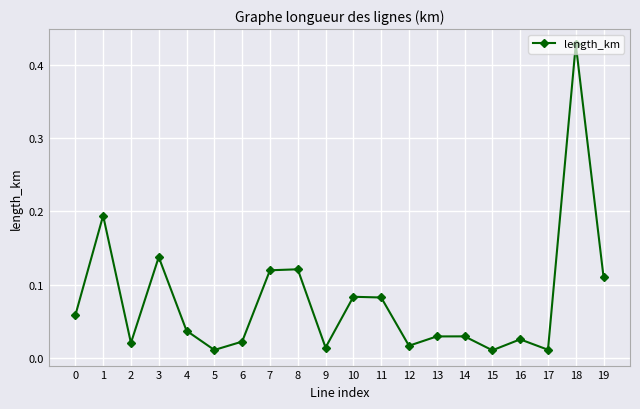

How many distinct data groups are displayed?

1